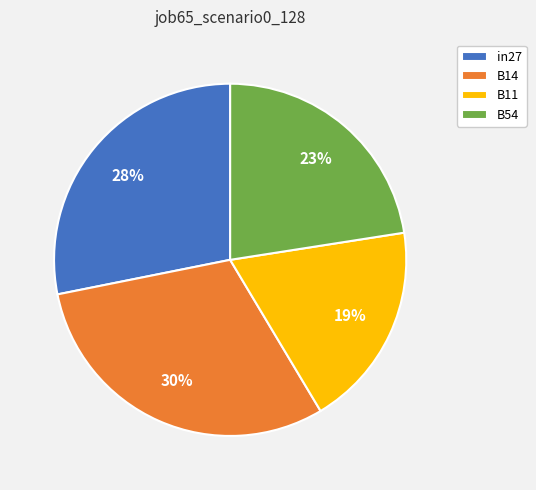

Does any single category account for the majority?

No